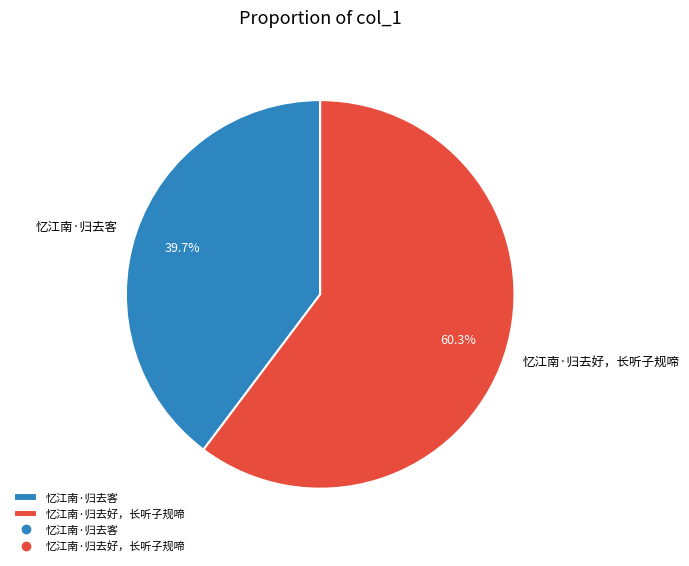

To the nearest percent, what portion does 忆江南·归去好，长听子规啼 represent?

60%